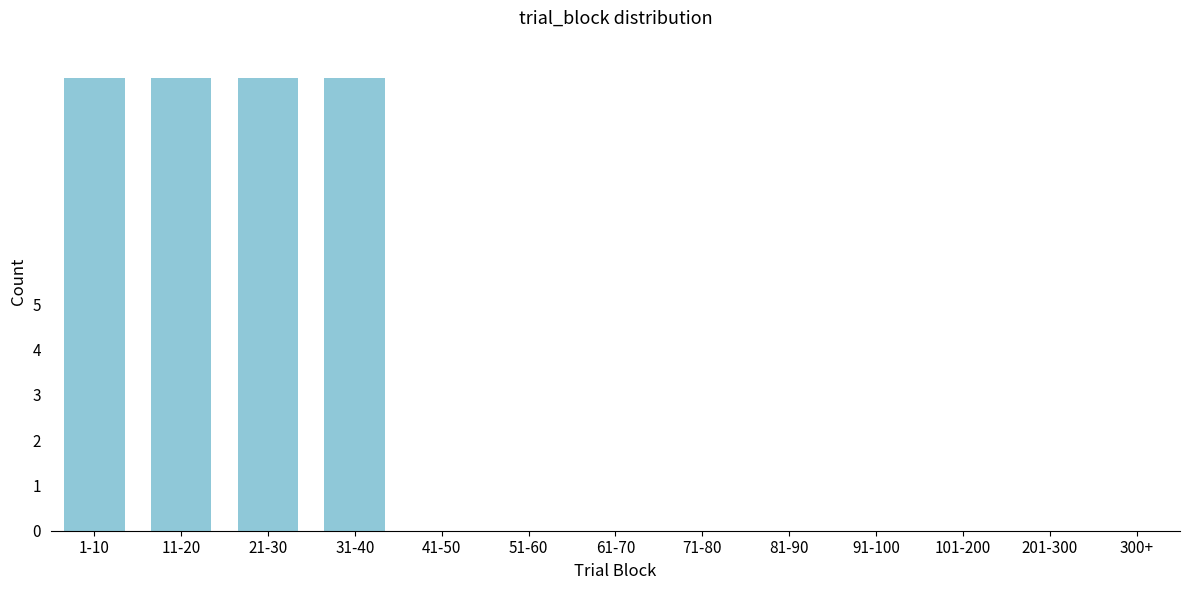

Reading right to left, what are all the values shown in this chart?

300+=0	201-300=0	101-200=0	91-100=0	81-90=0	71-80=0	61-70=0	51-60=0	41-50=0	31-40=10	21-30=10	11-20=10	1-10=10